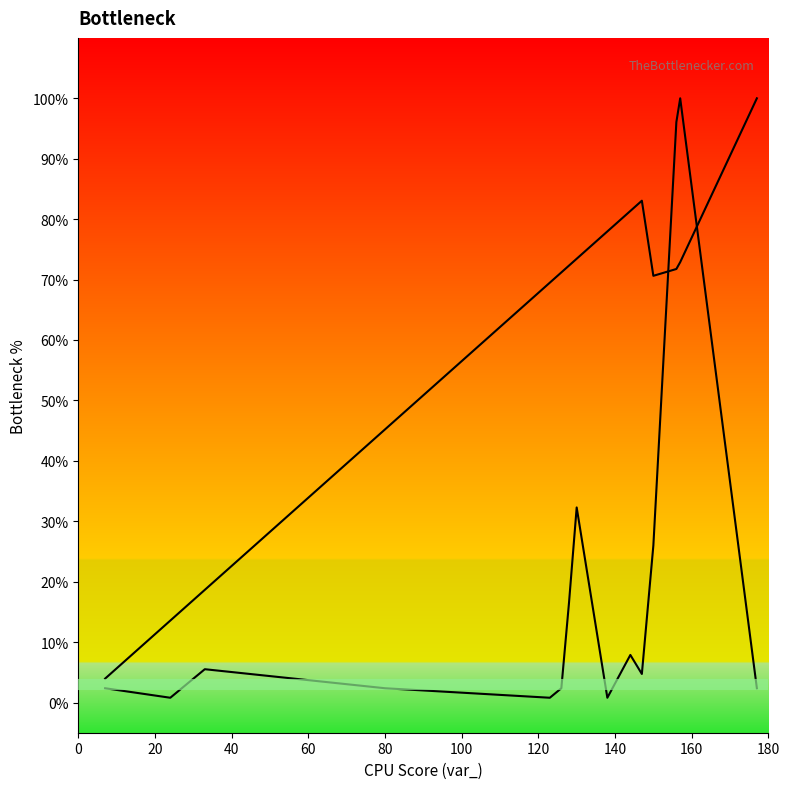

How many series are shown in this chart?

2